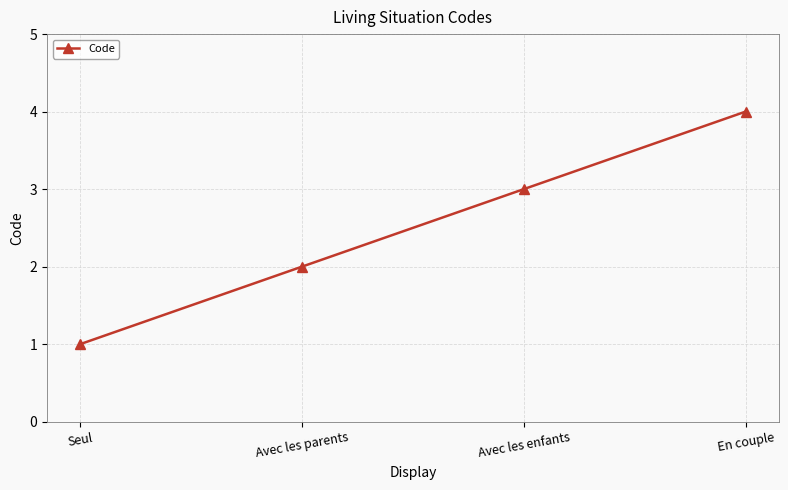

Count the number of data series in this chart.

1